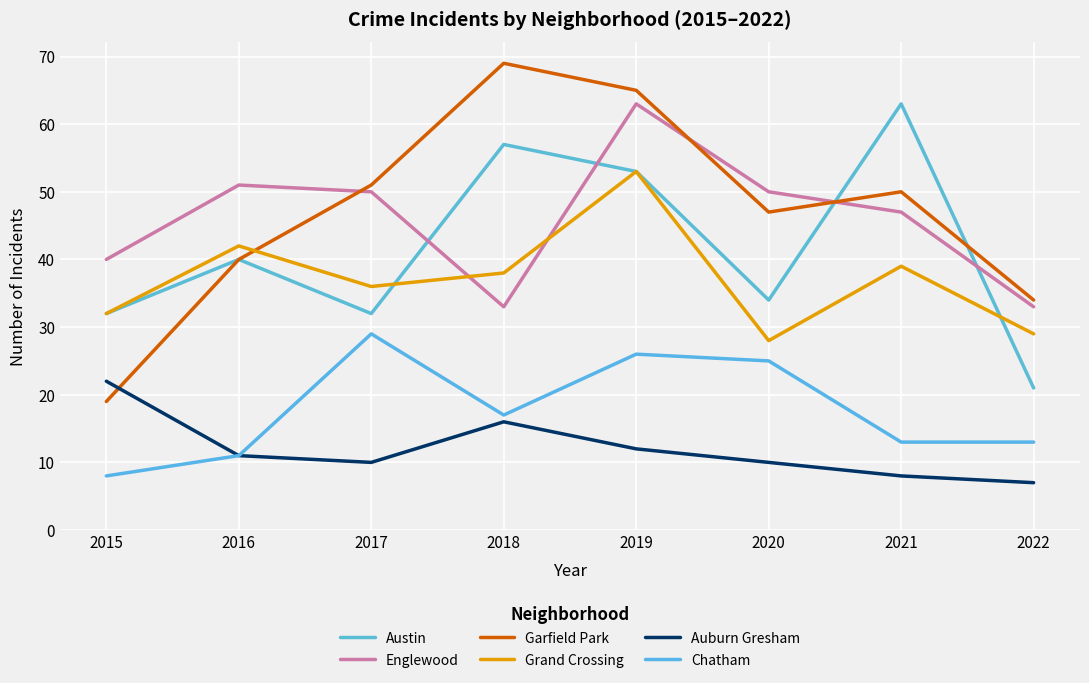

At which label does Austin first exceed 40?

2018